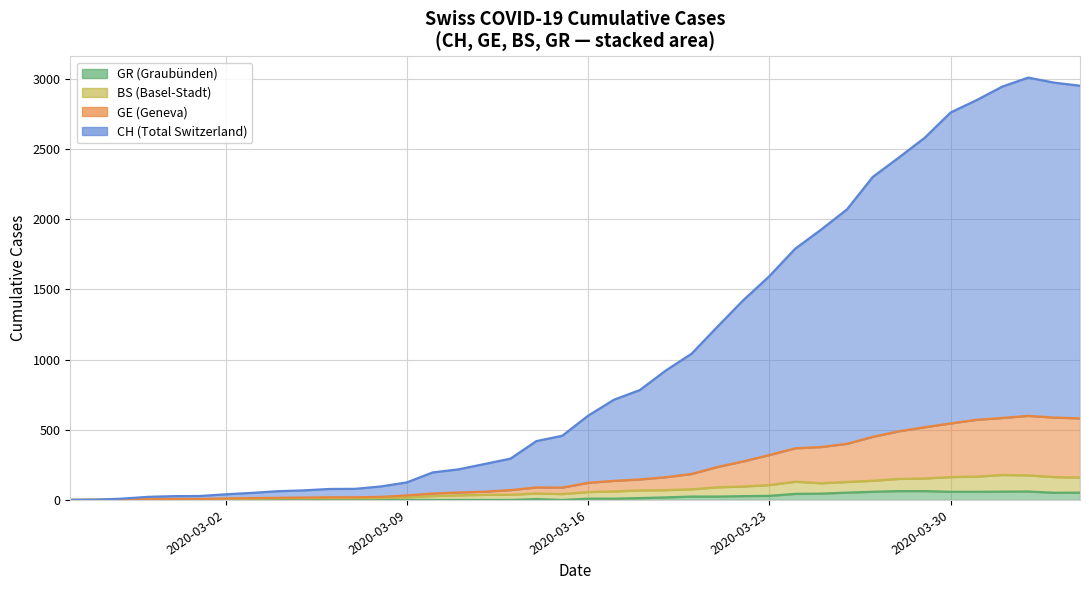

True or false: BS and GE intersect in this chart.

False